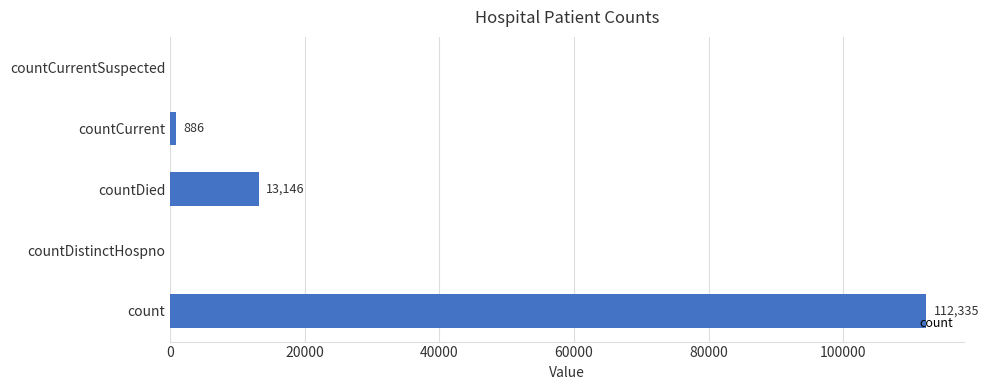

Are the bars horizontal?

Yes